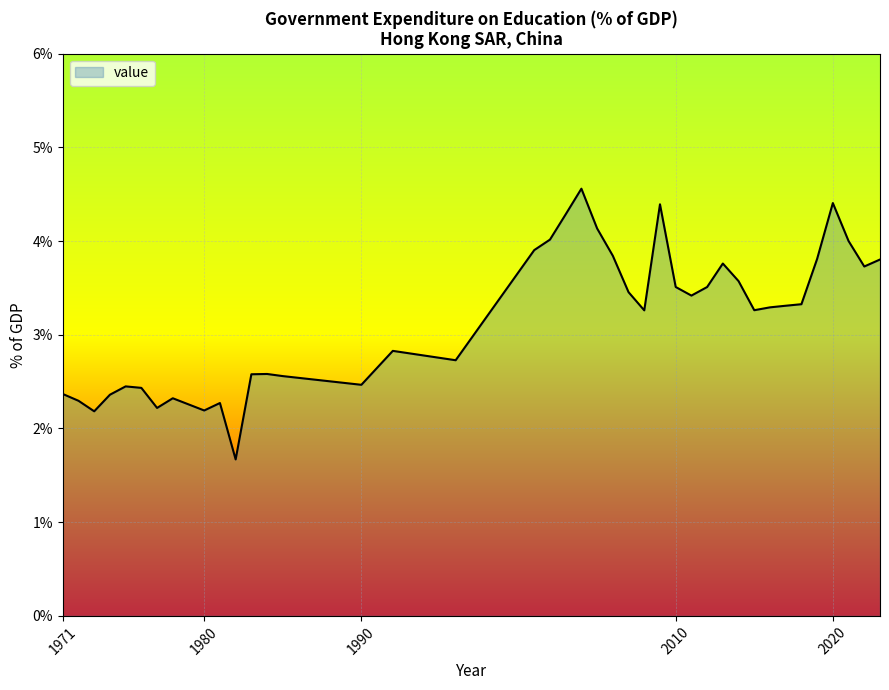

What is the smallest value displayed?

1.7